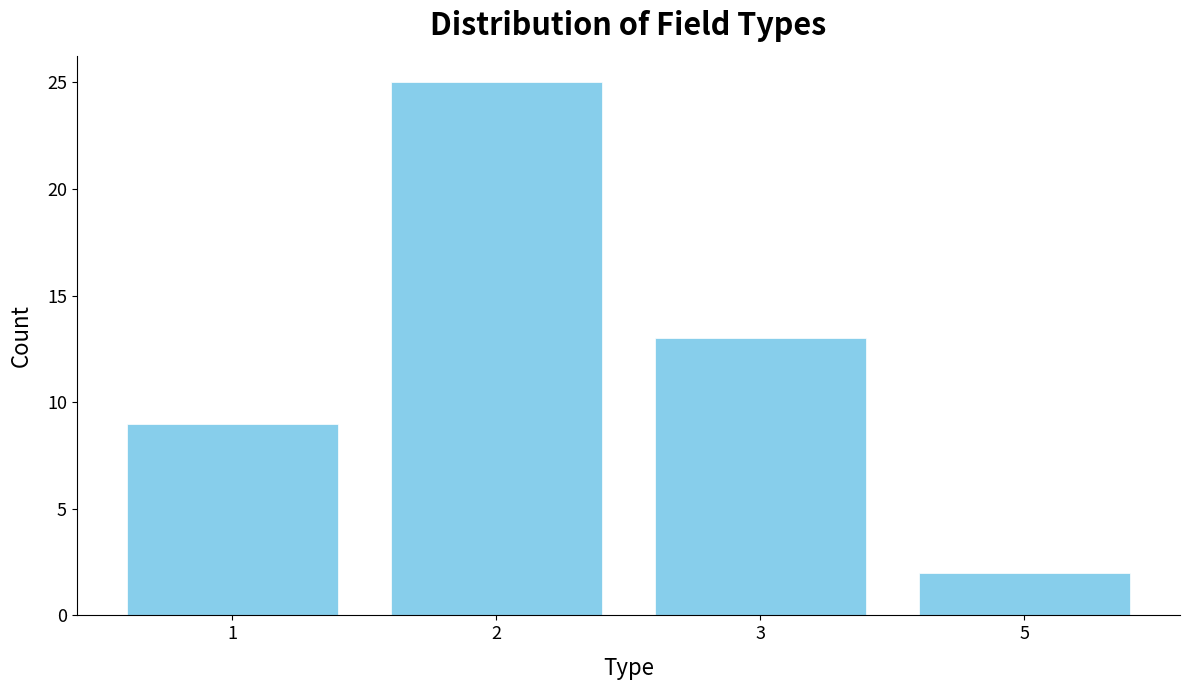

Reading left to right, transcribe all the data shown in this chart.

1=9	2=25	3=13	5=2